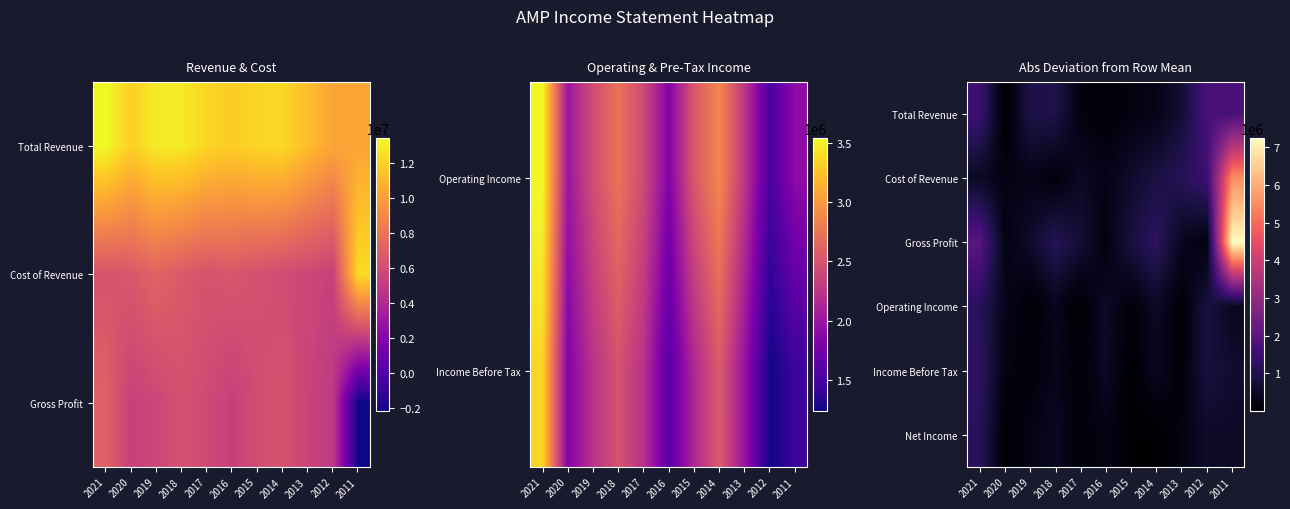

Is it true that Operating Income equals 374727.3 at 2020?

True